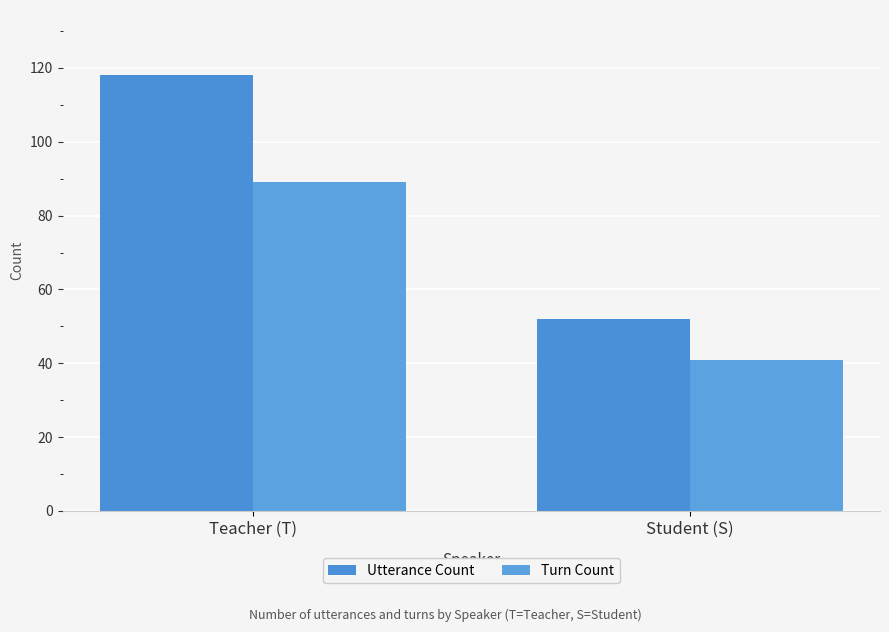

What is the minimum value for Turn Count?

41